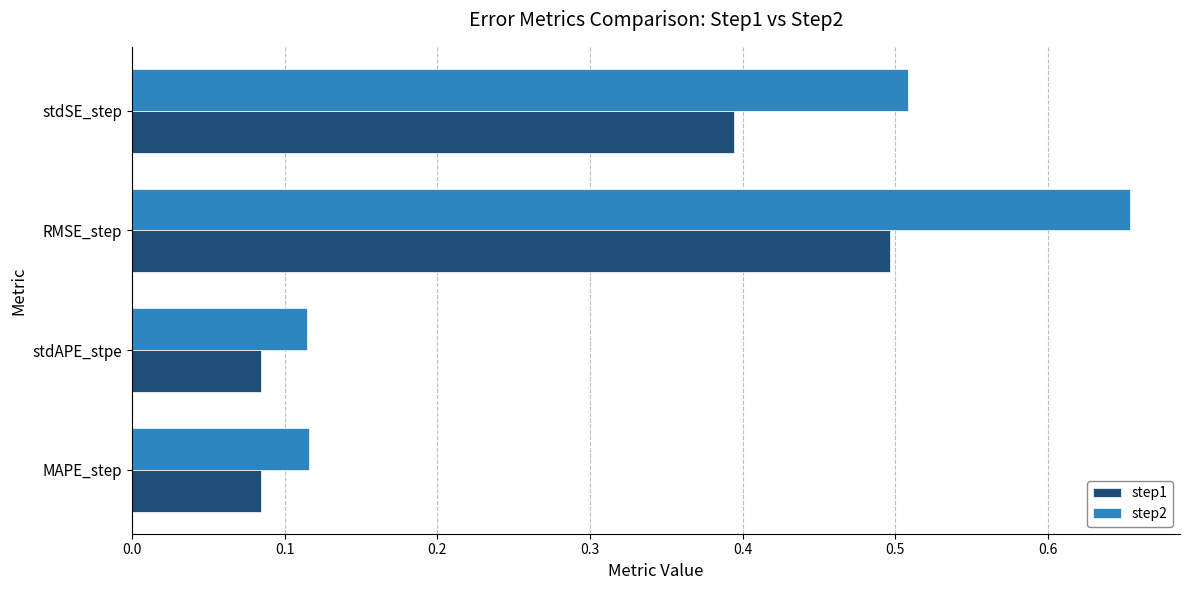

Which series changed the most between stdAPE_stpe and RMSE_step?

step2